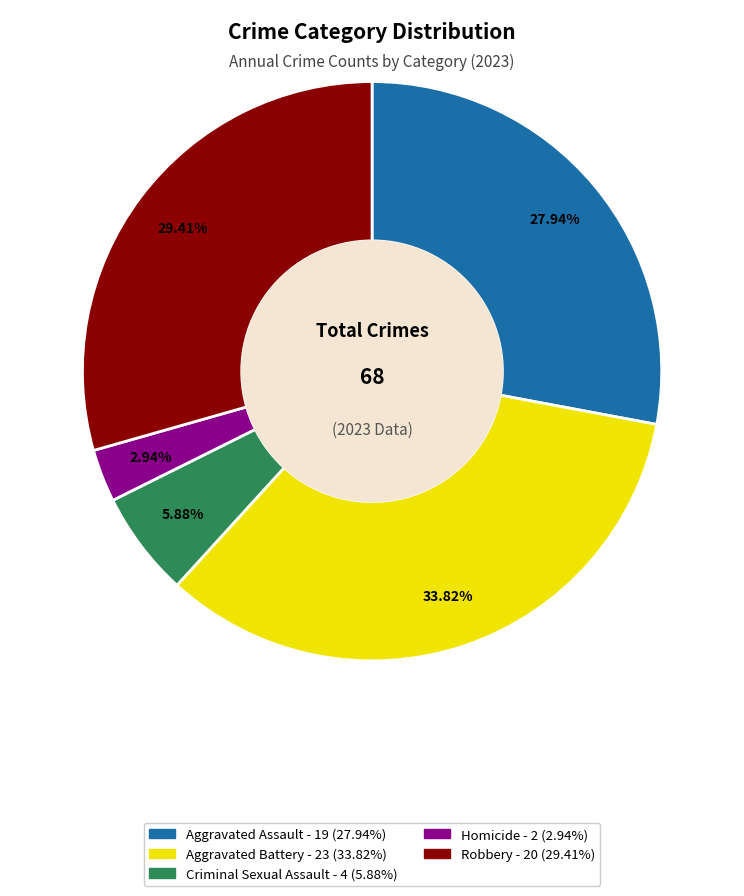

Approximately how many times larger is the value at Aggravated Battery compared to Homicide?

11.5